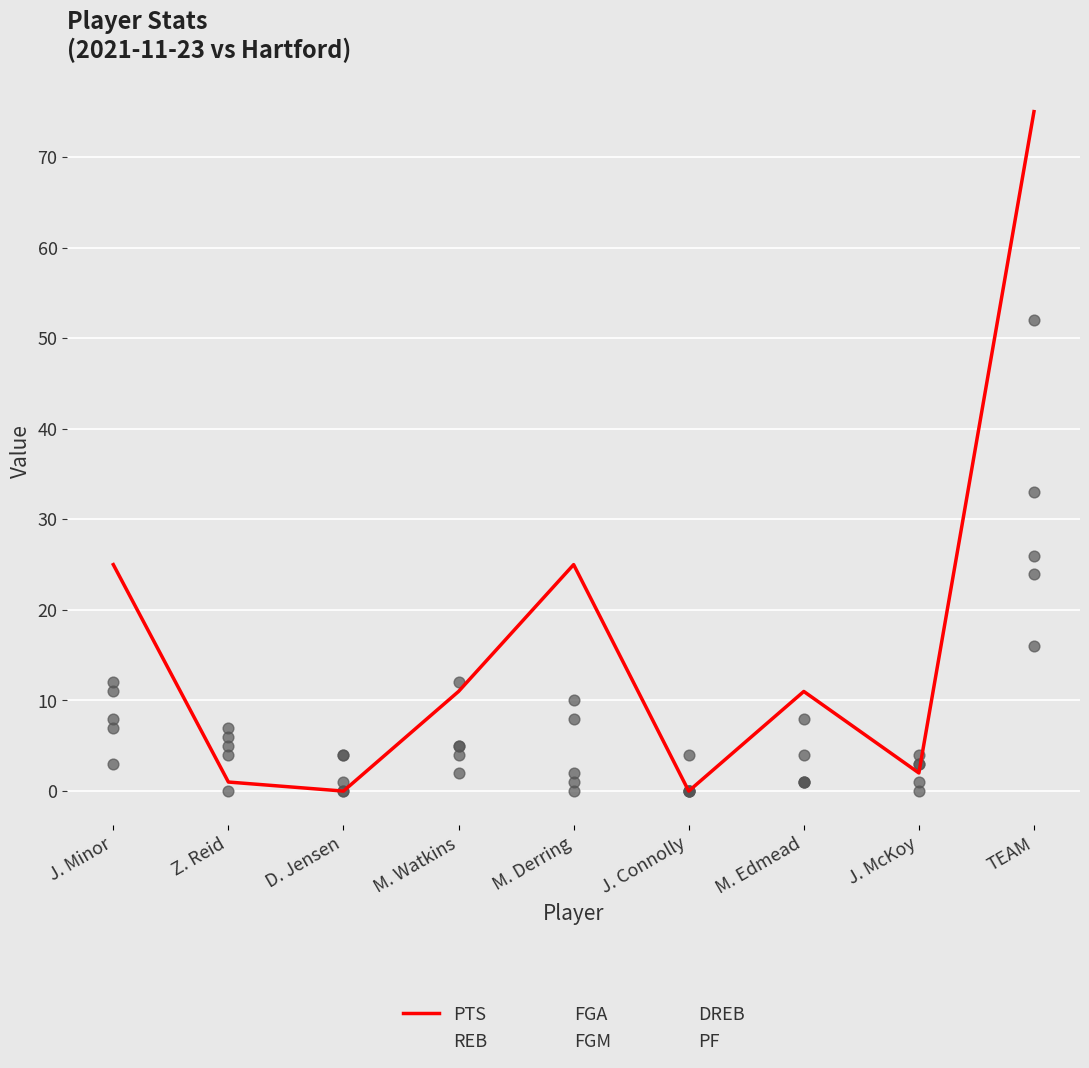

Does the chart have visible grid lines?

Yes